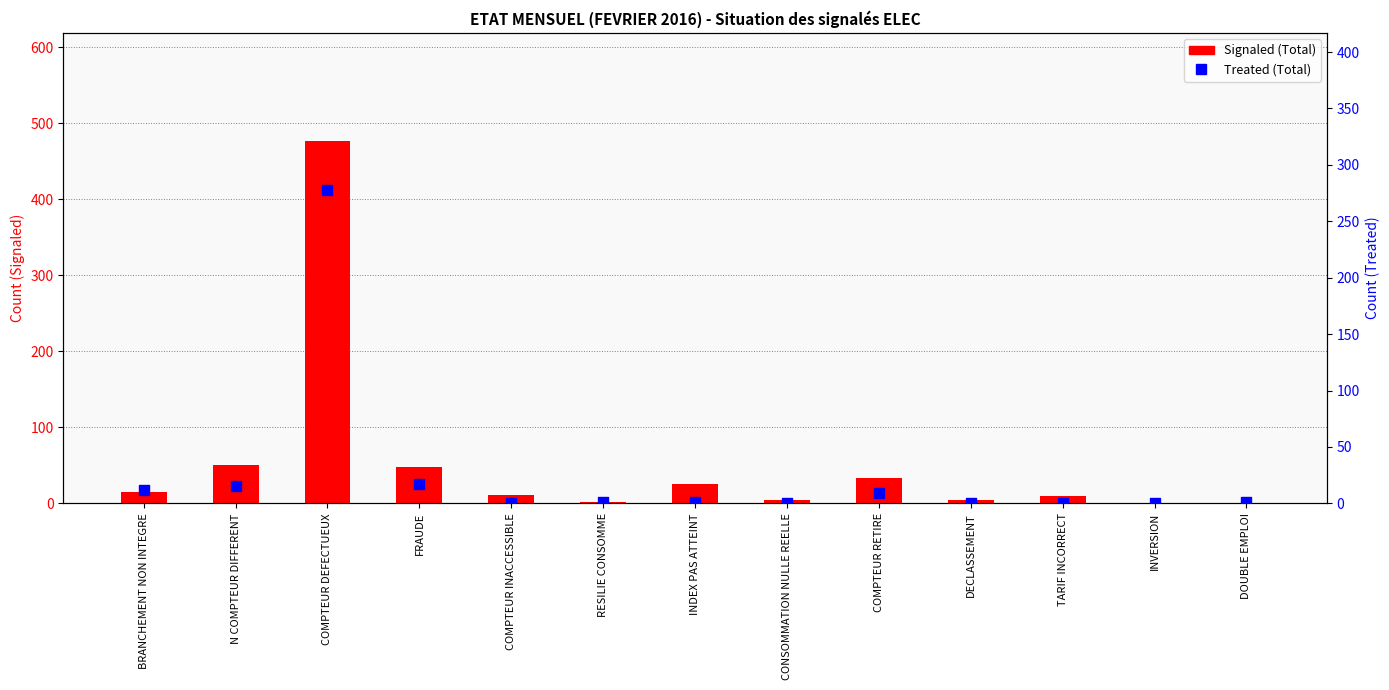

Which series has the largest total across all categories?

Signaled (Total)